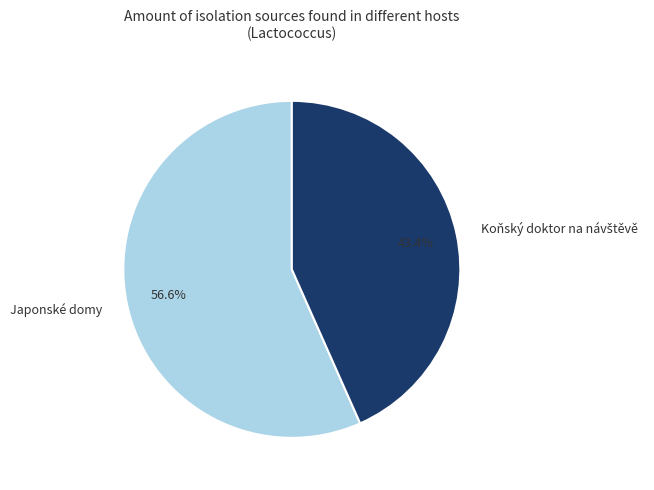

Is Japonské domy the majority of the pie?

Yes